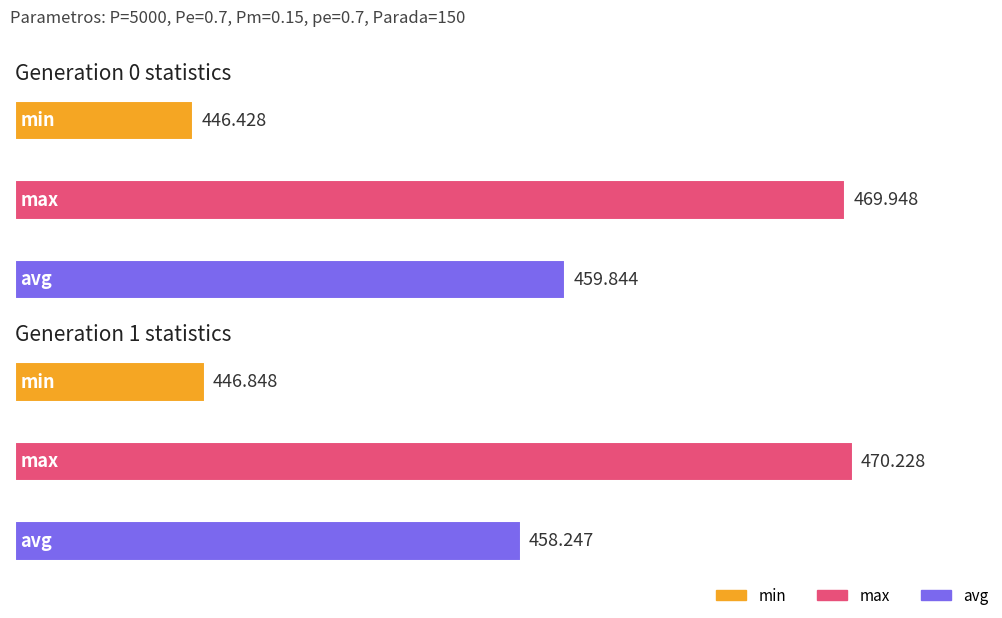

How many bars are there in each group?

3